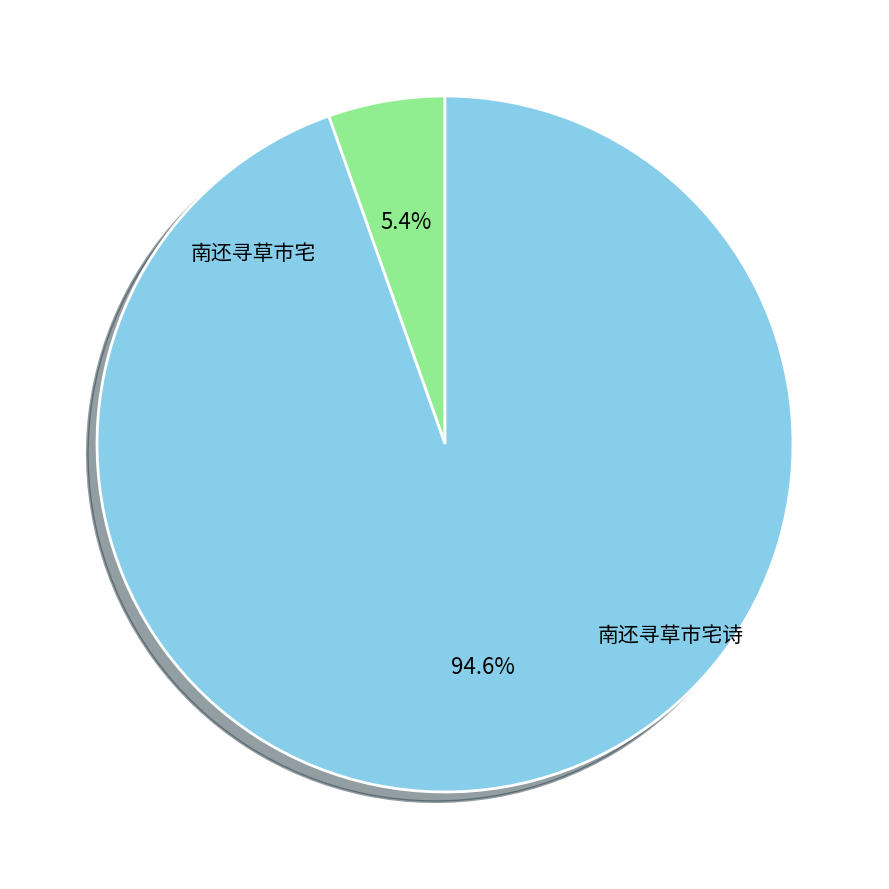

Is there any slice that represents more than half of the pie?

Yes